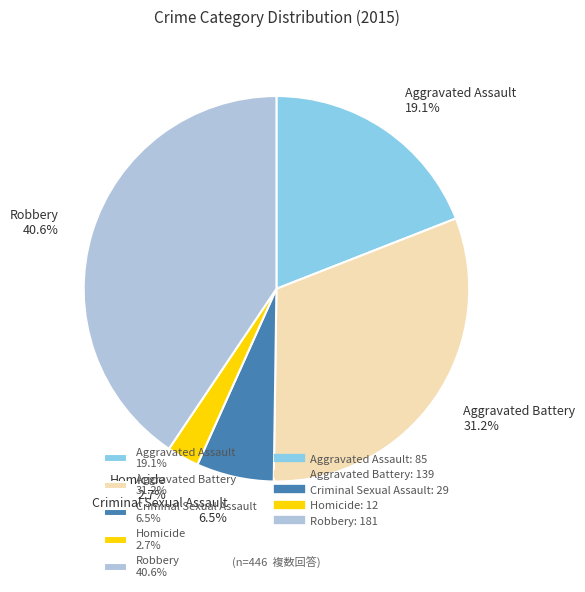

Does Robbery represent more than half of the total?

No